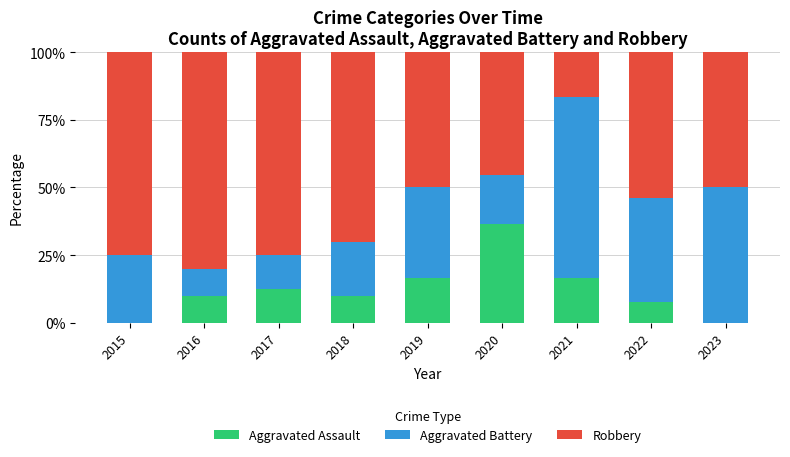

At which label does Aggravated Assault reach its peak?

2020